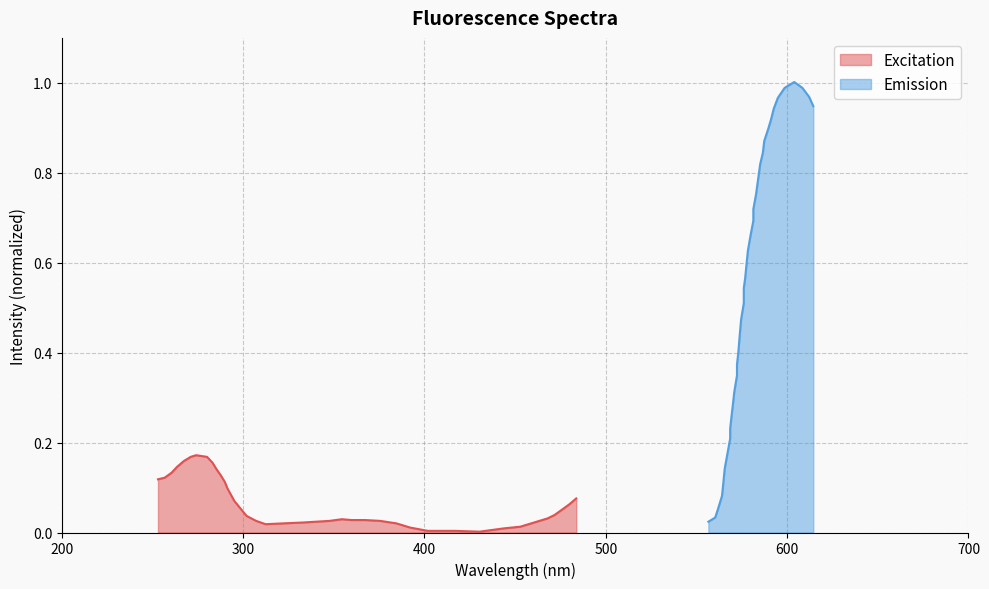

How many lines are shown in the chart?

2